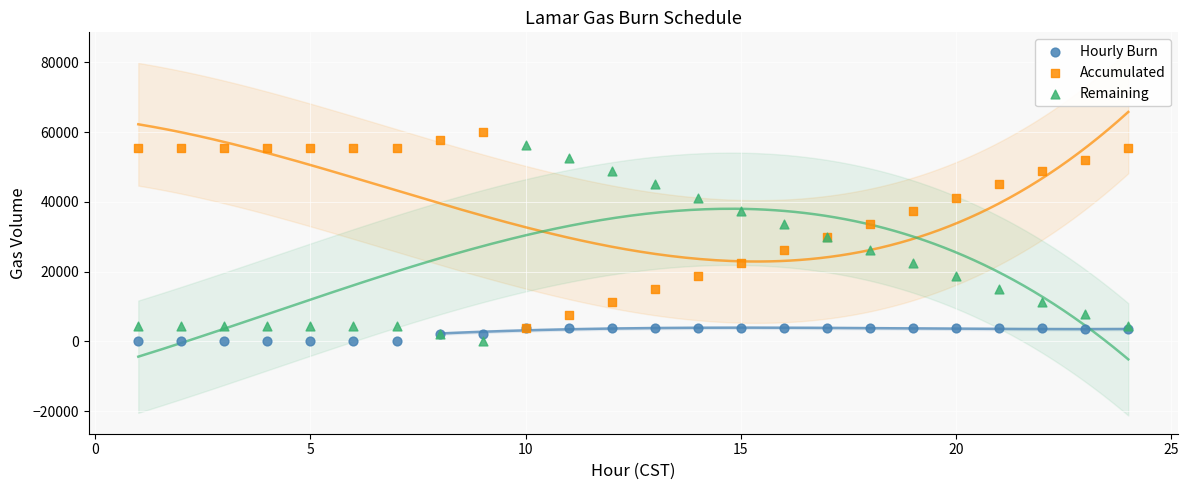

Which series reaches the maximum Y coordinate?

Accumulated